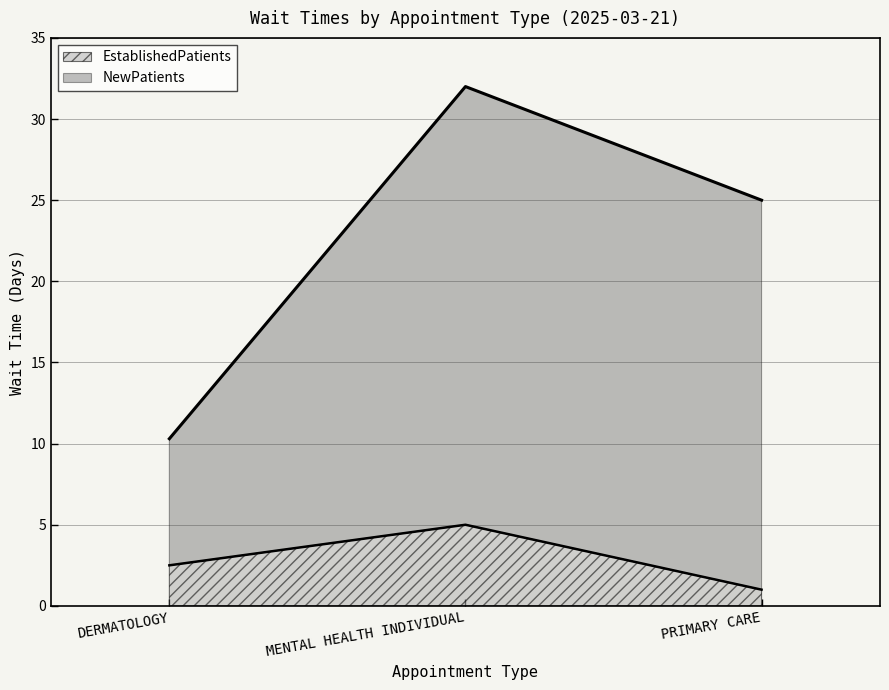

How many data points in NewPatients are above 25?

1